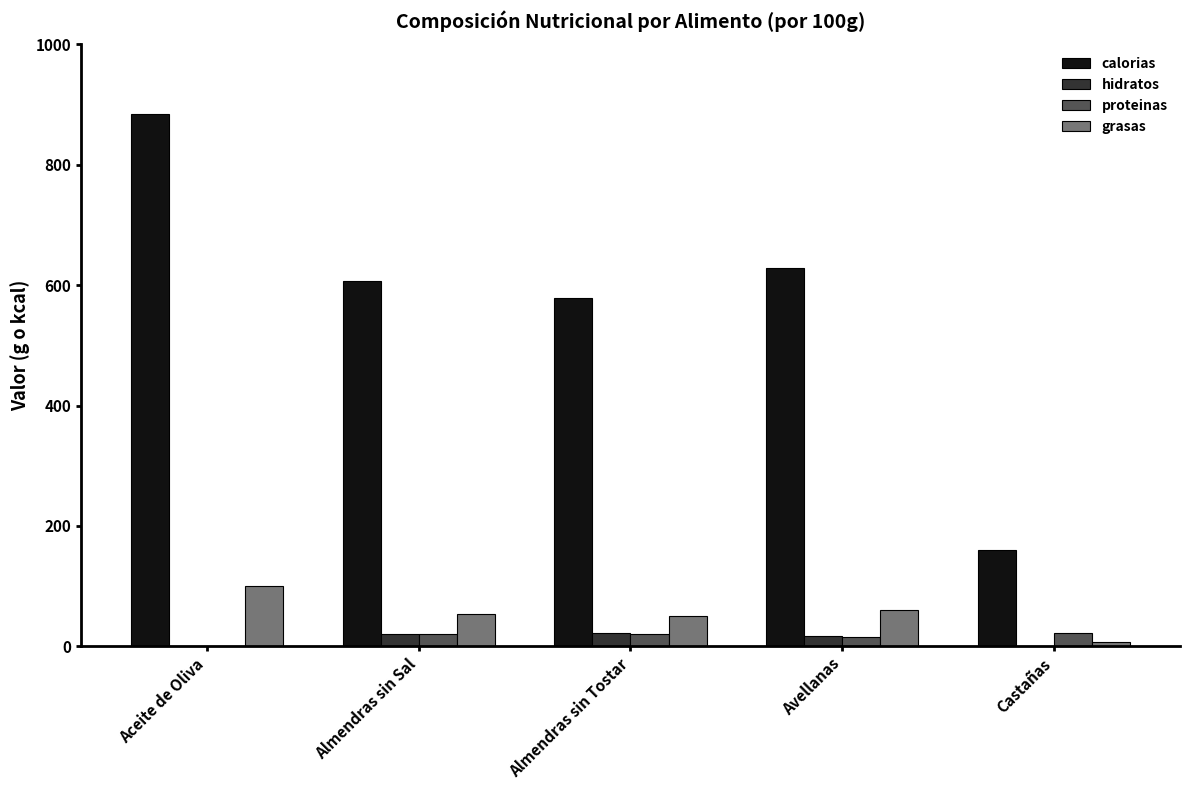

Which series has the widest spread of values?

calorias